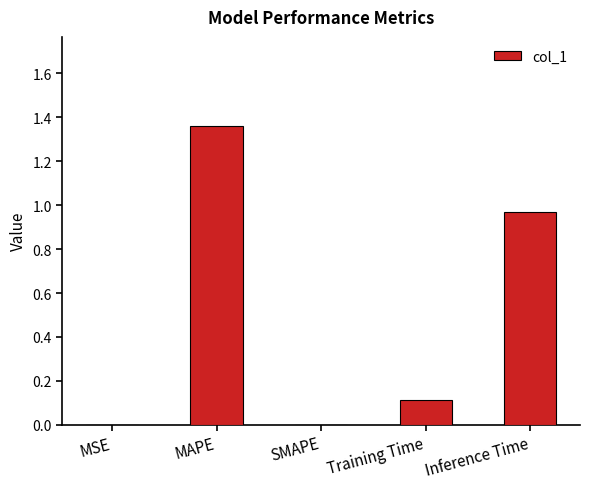

What is the sum of the values at MAPE and Inference Time?

2.3